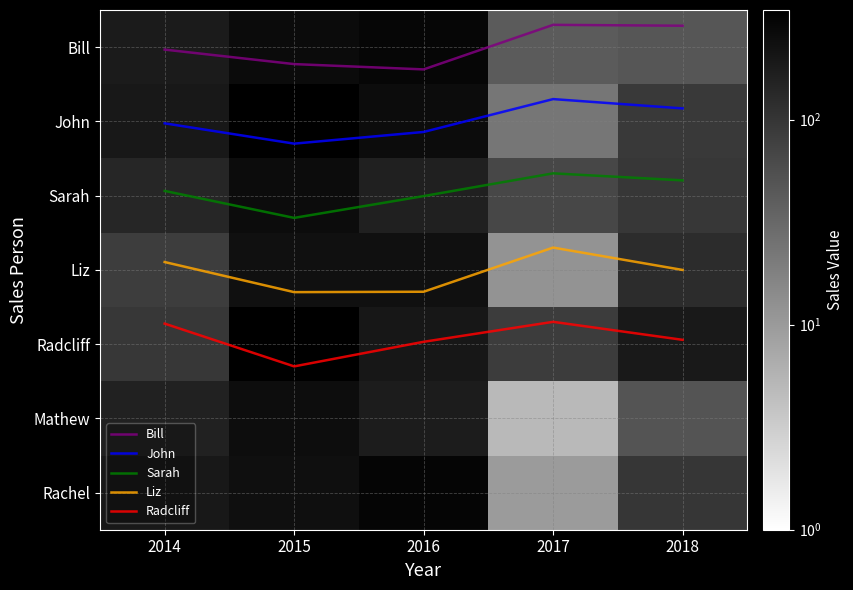

What is the smallest value displayed?

-0.3